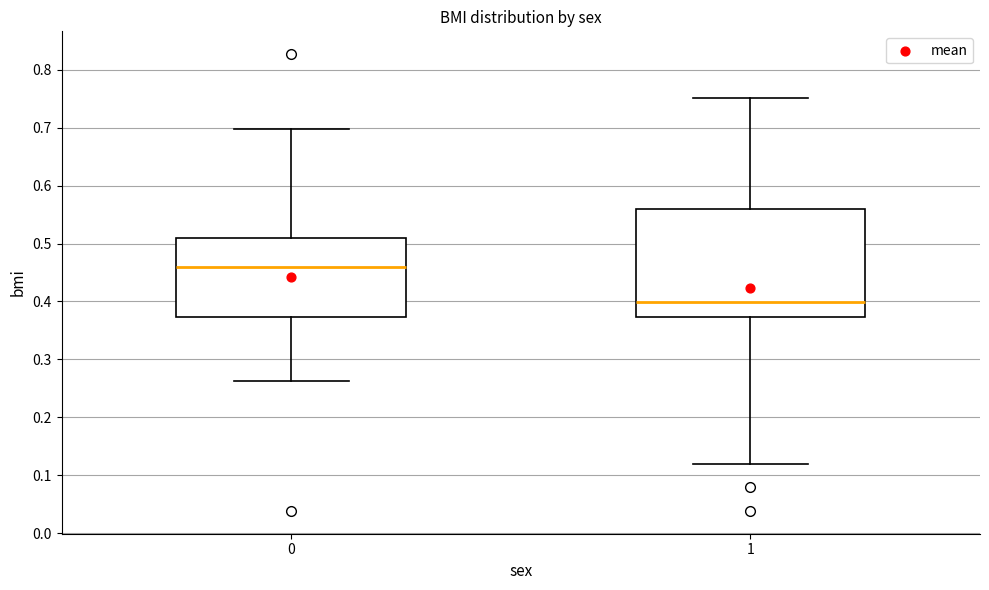

Which box has the highest median line?

0